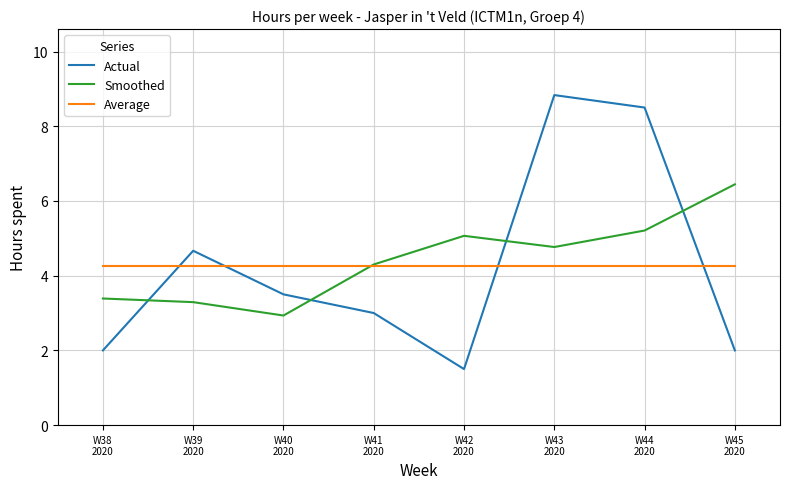

Is this an area chart (filled region under the line)?

No